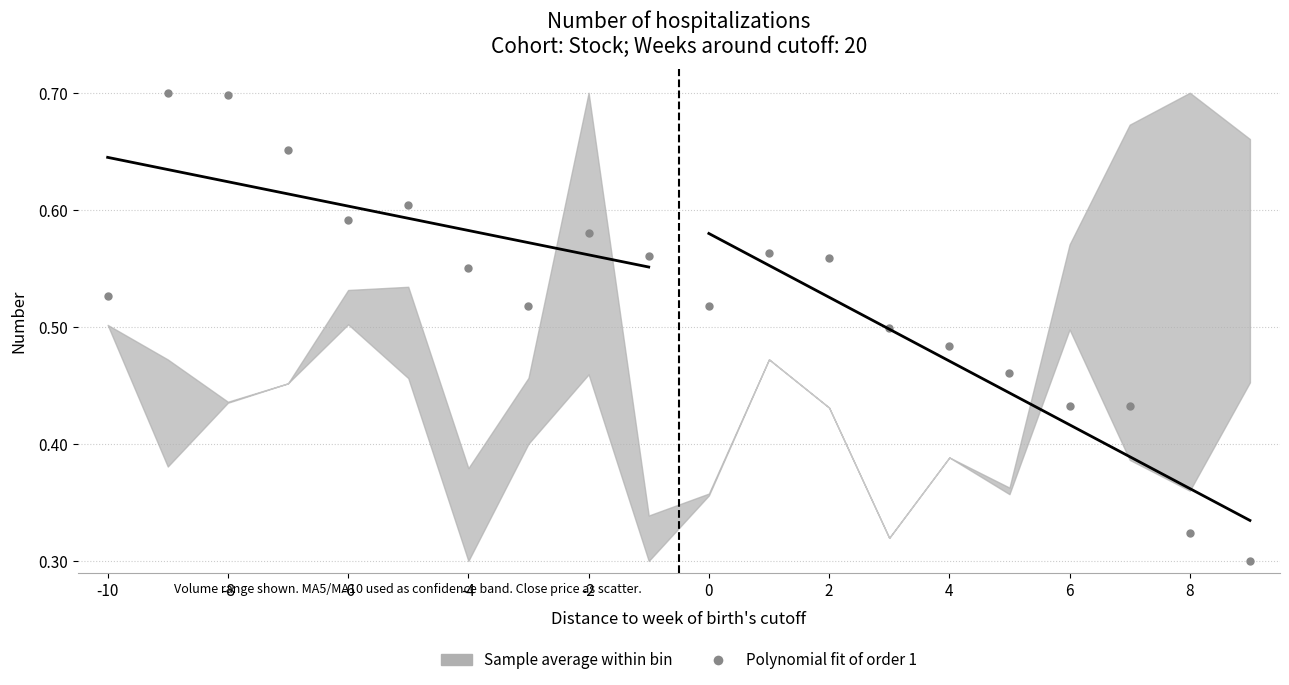

How many data points are displayed?

20